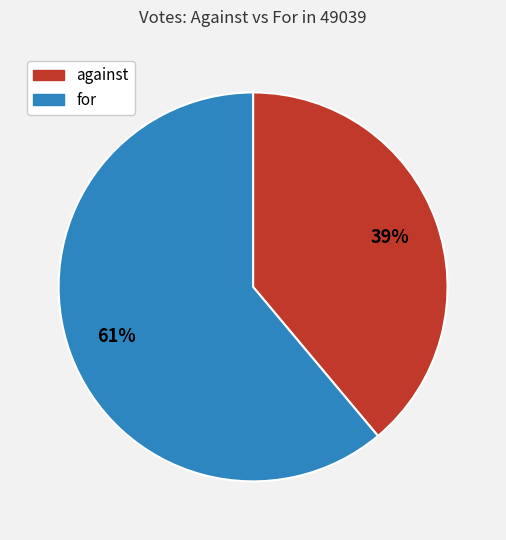

Which has a higher value, for or against?

for